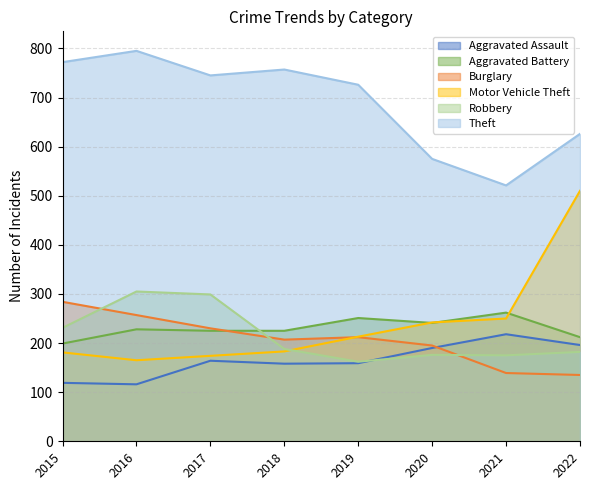

Rank the series by their maximum value, from highest to lowest.

Theft, Motor Vehicle Theft, Robbery, Burglary, Aggravated Battery, Aggravated Assault